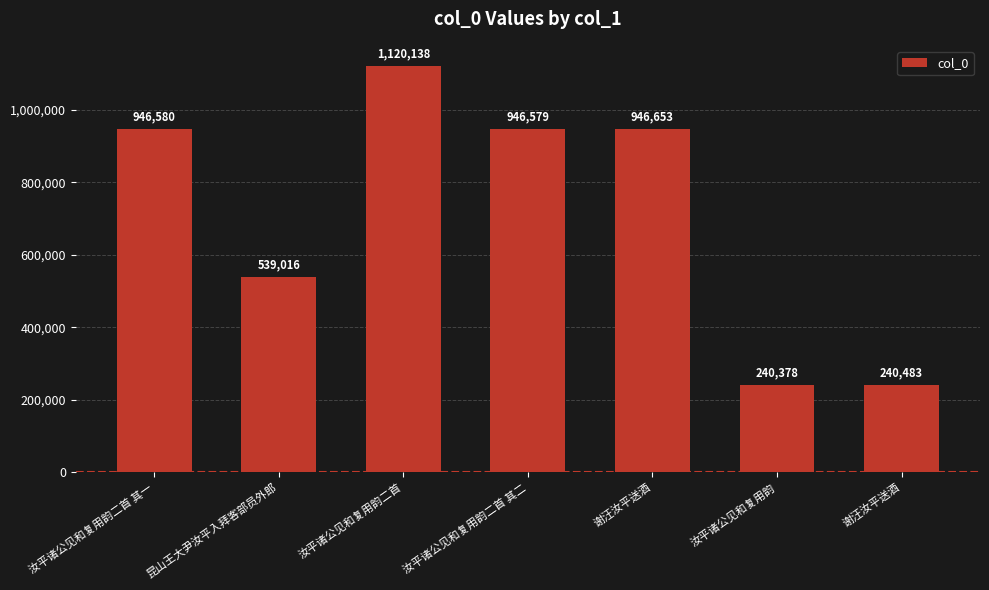

Does the chart contain any negative values?

No